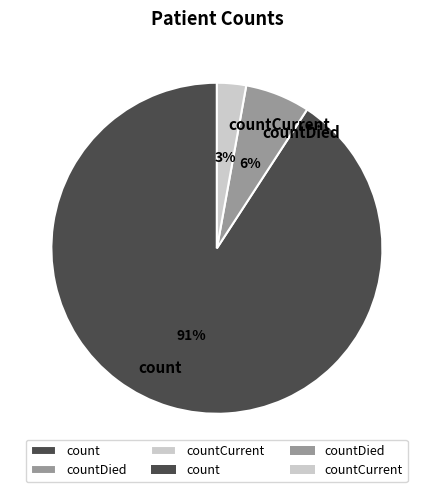

Do countDied and count together represent more than half of the pie?

Yes